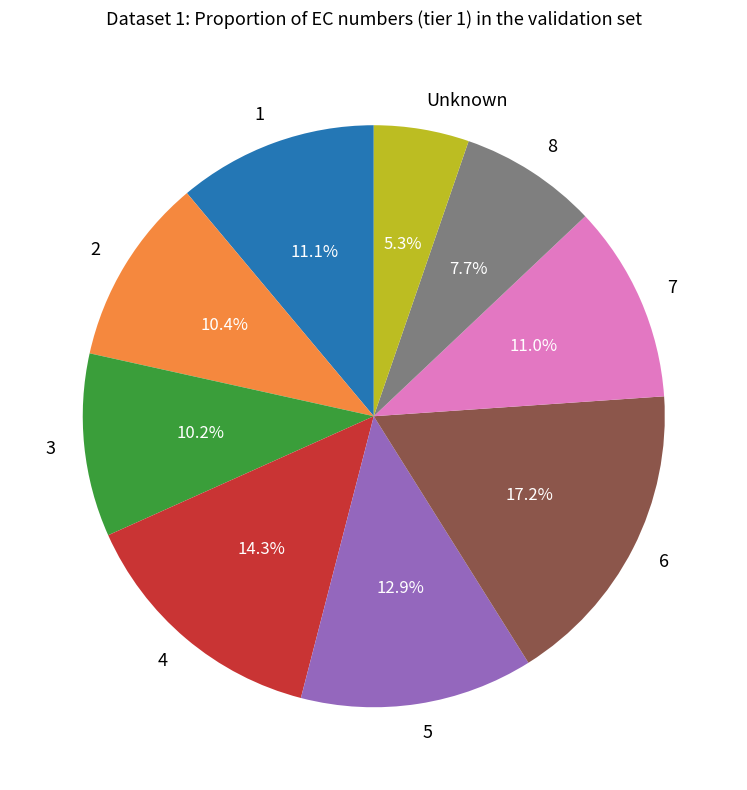

Between 4 and 7, which is larger?

4